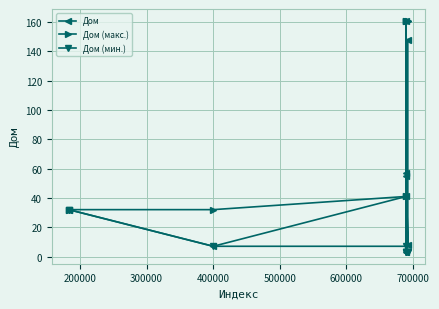

True or false: Дом (мин.) has a value of 9 at 300000.

False